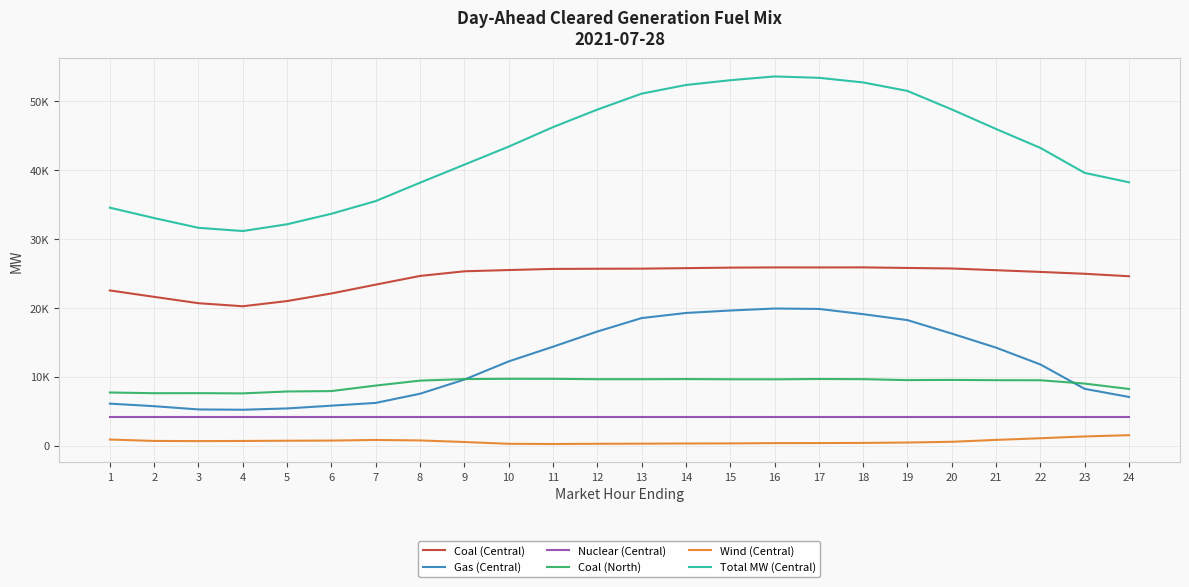

Is this an area chart (filled region under the line)?

No